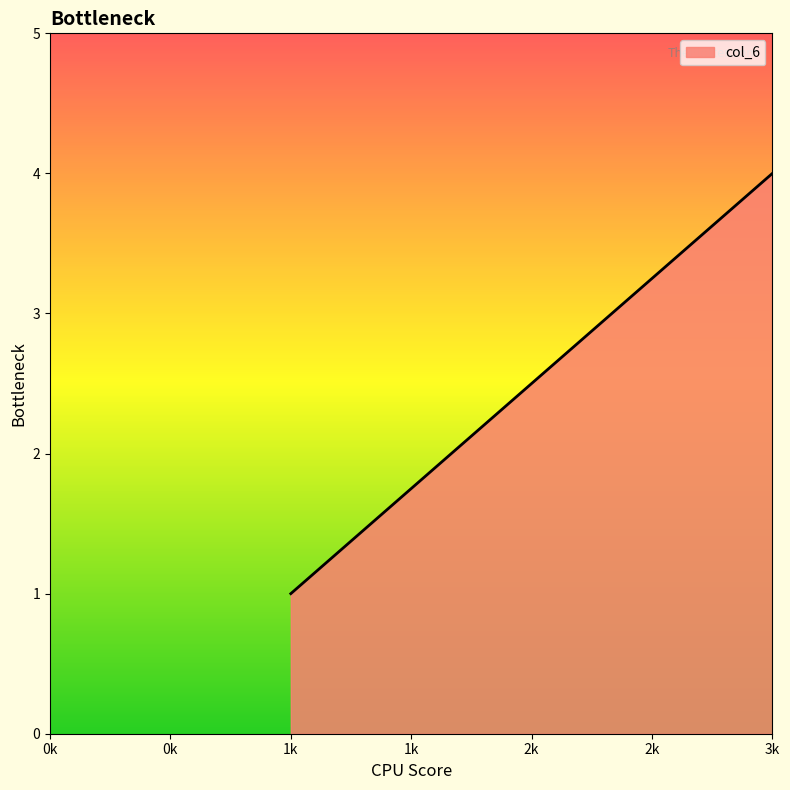

The value at 1 is 0. True or false?

False